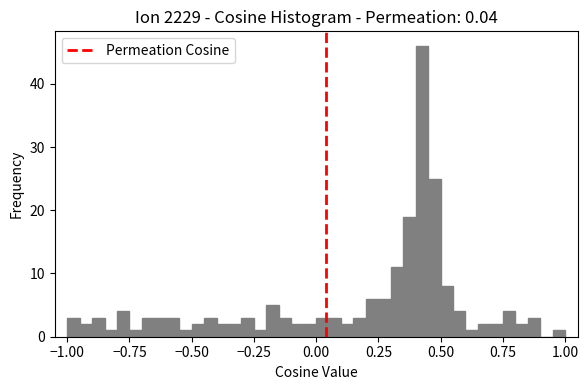

Around what value on the x-axis is the tallest bar? Give the approximate position of its centre, as read against the axis.

0.45